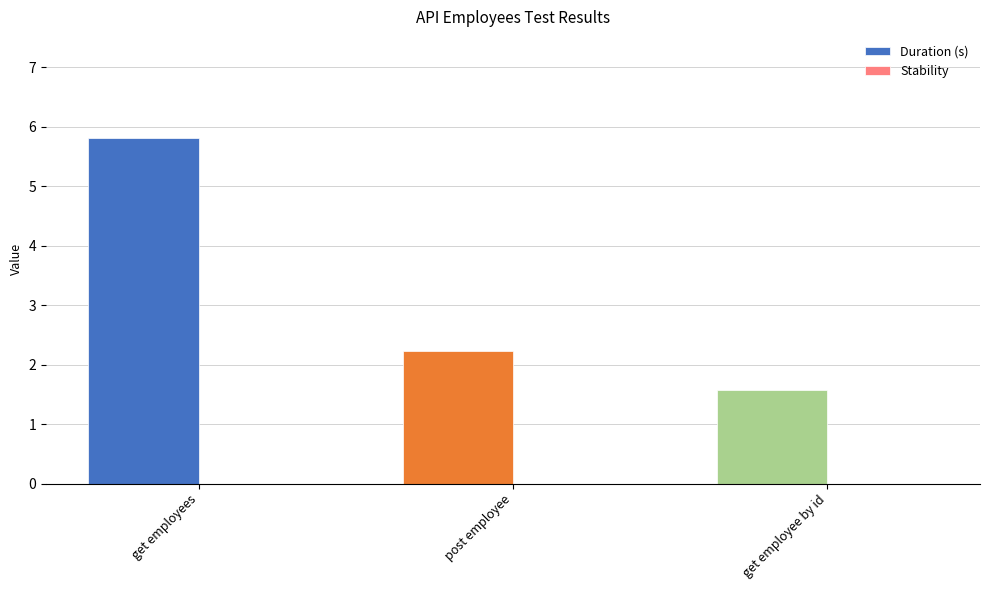

What position from the left is get employee by id?

3